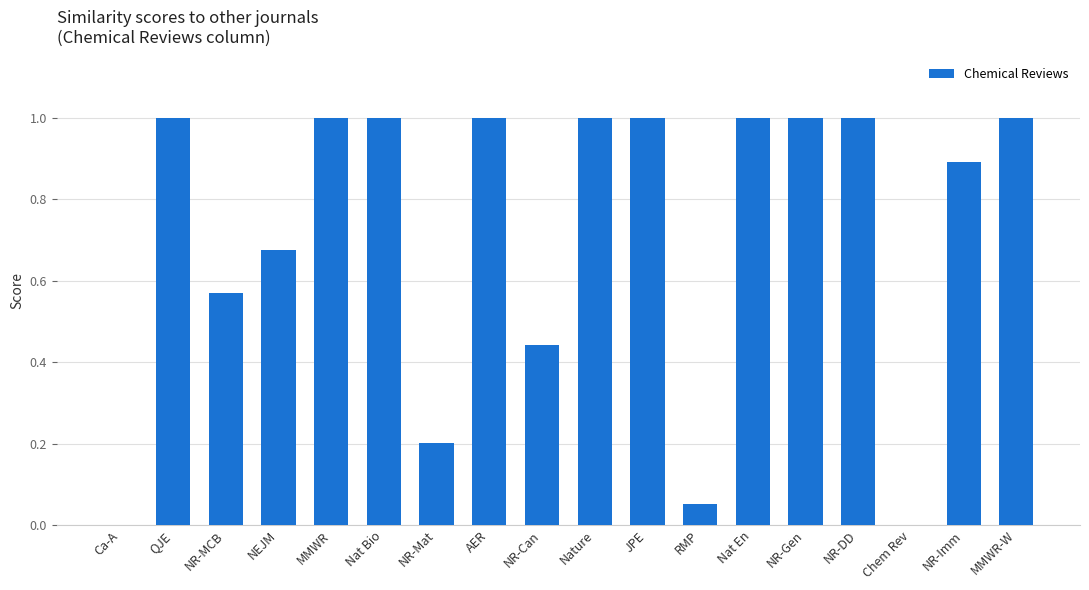

True or false: the data shows 0.7 at AER.

False